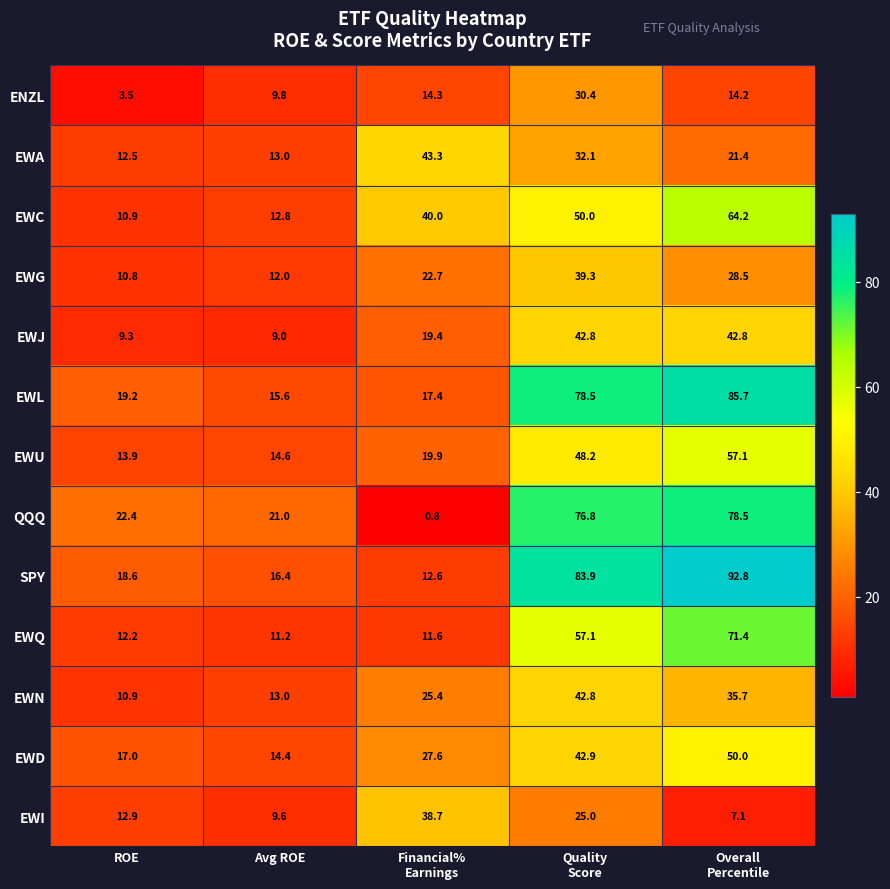

True or false: EWI has a value of 12.9 at ROE.

True